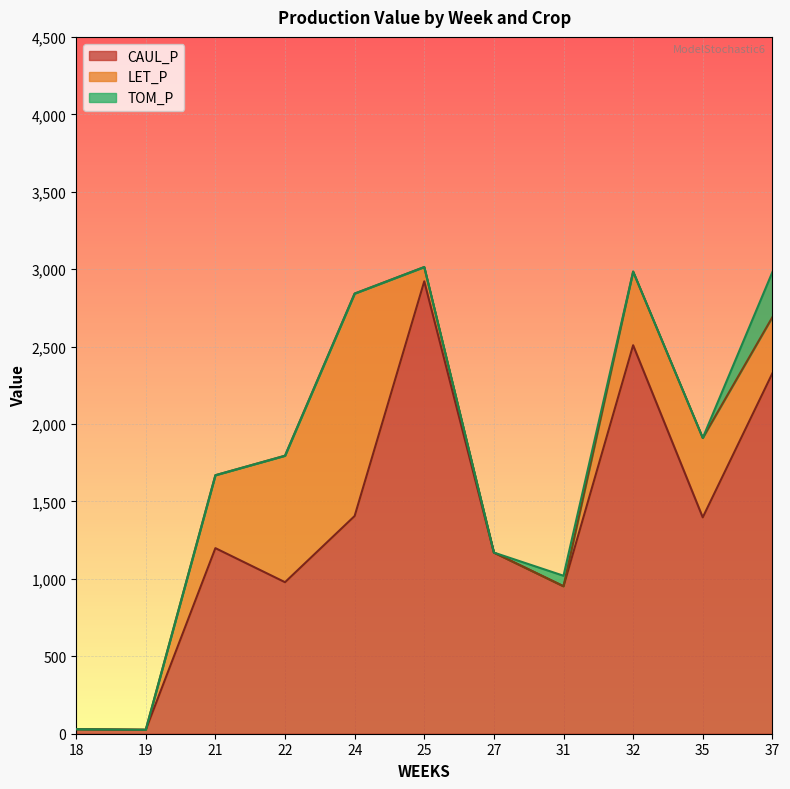

Is it true that LET_P equals 470.9 at 21?

True